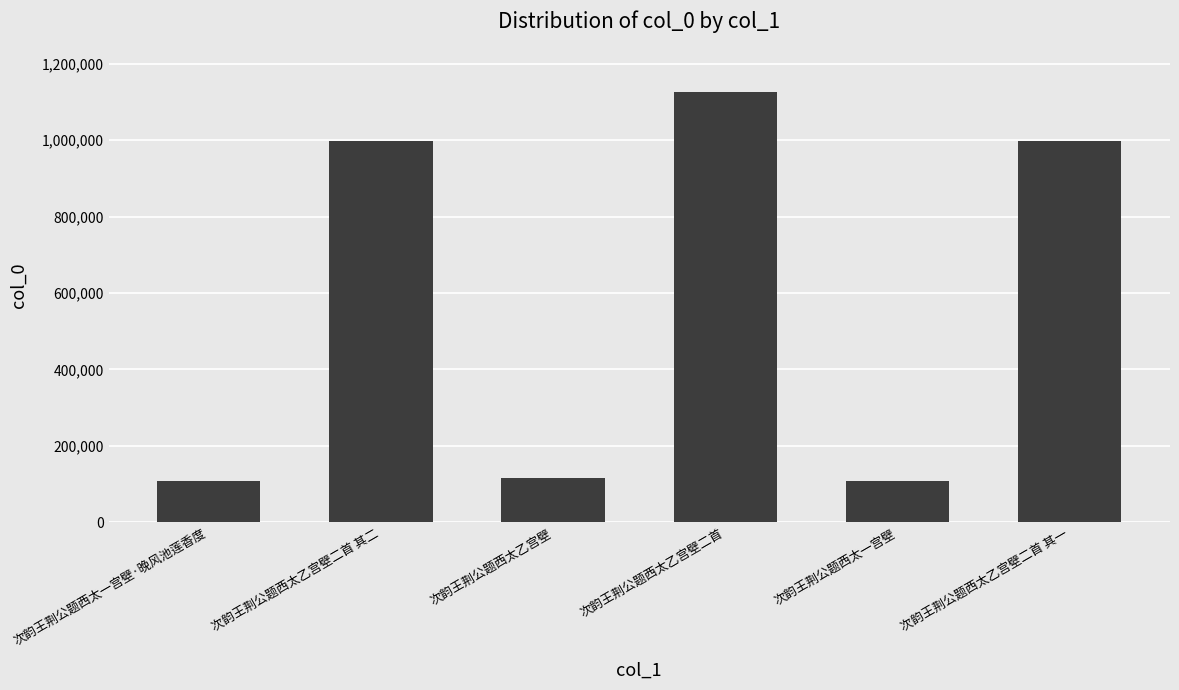

What is the change in value from 次韵王荆公题西太乙宫壁 to 次韵王荆公题西太乙宫壁二首?

+1012503